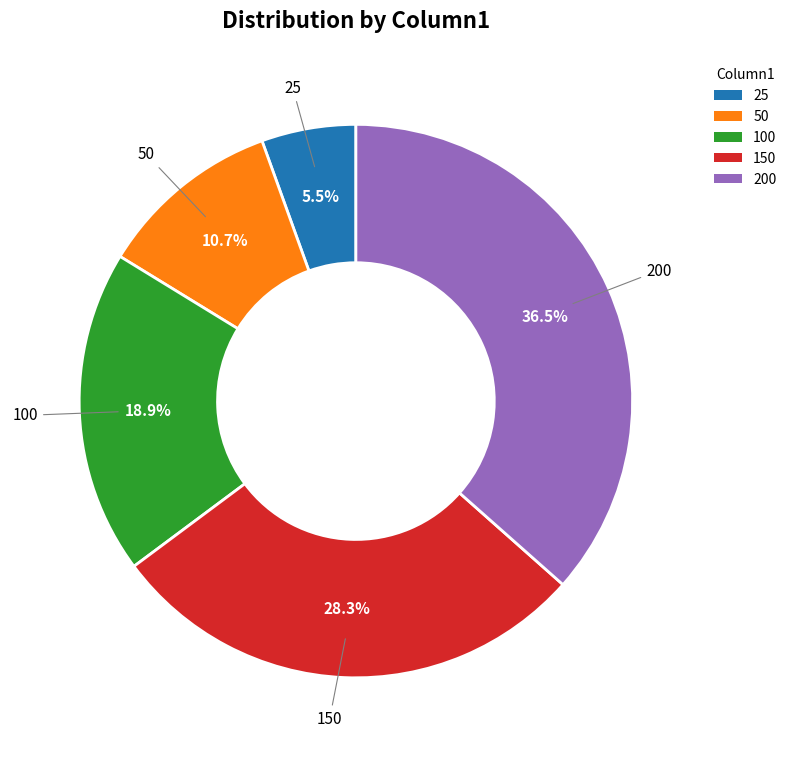

Is the sum of 50 and 200 greater than half?

No